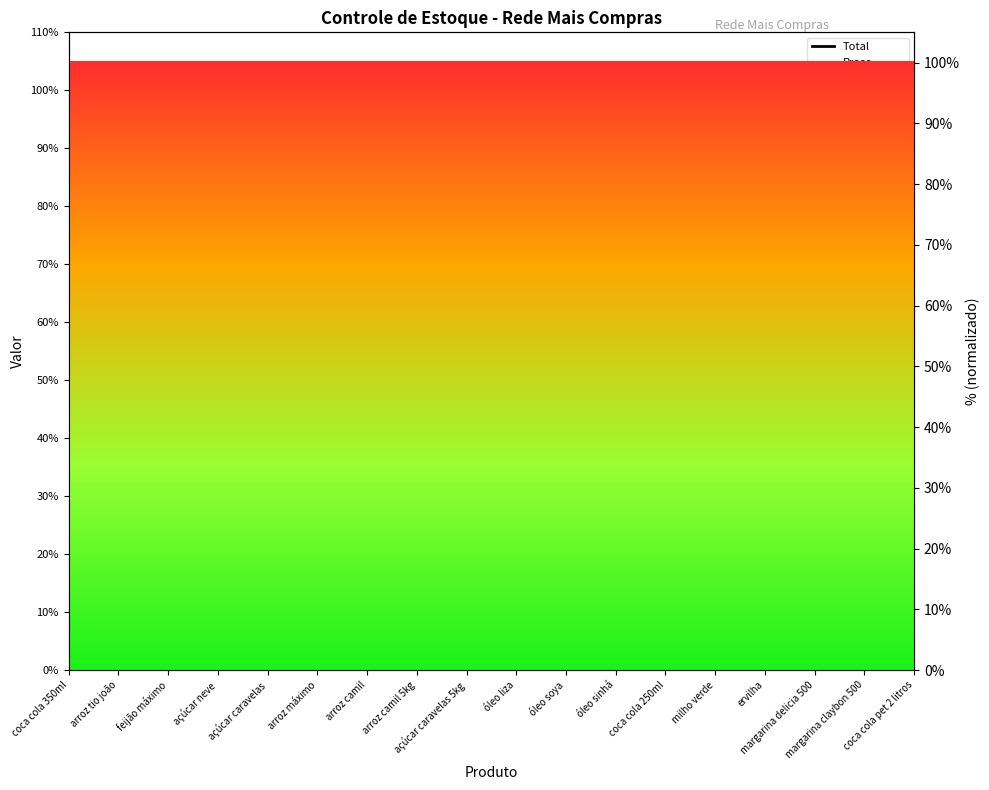

How many distinct data groups are displayed?

3